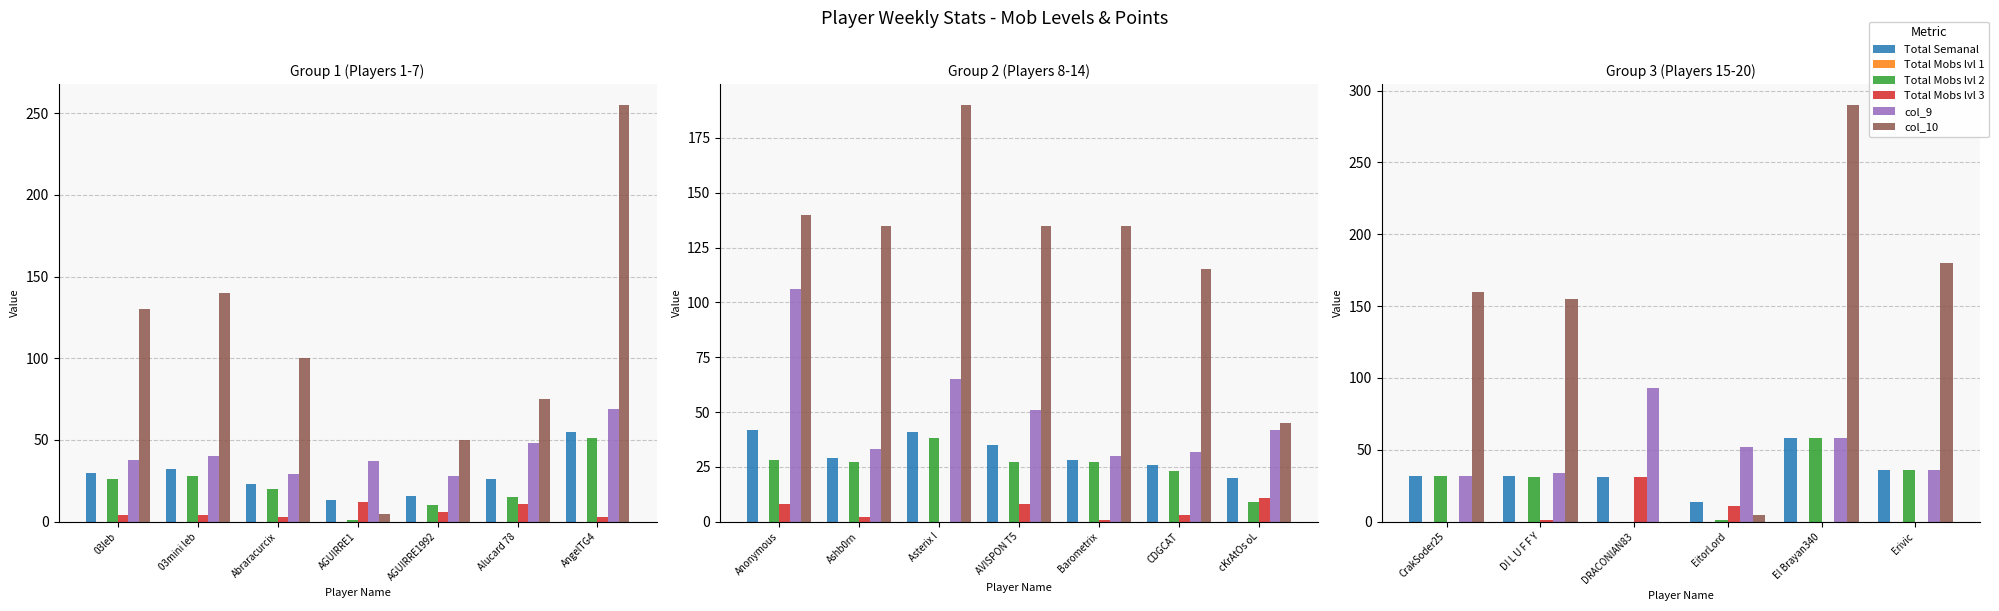

Which series changed the most between CrakSoder25 and DI L U F F Y?

col_10